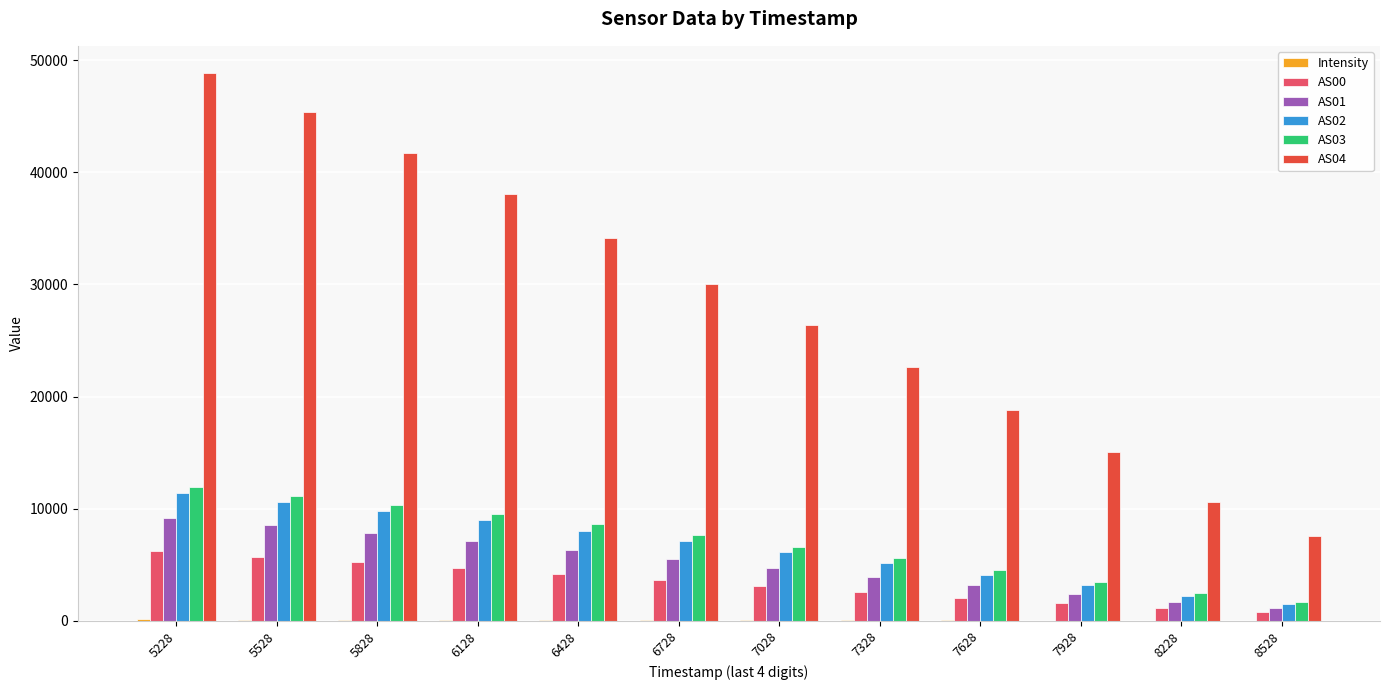

How many series are shown in this chart?

6